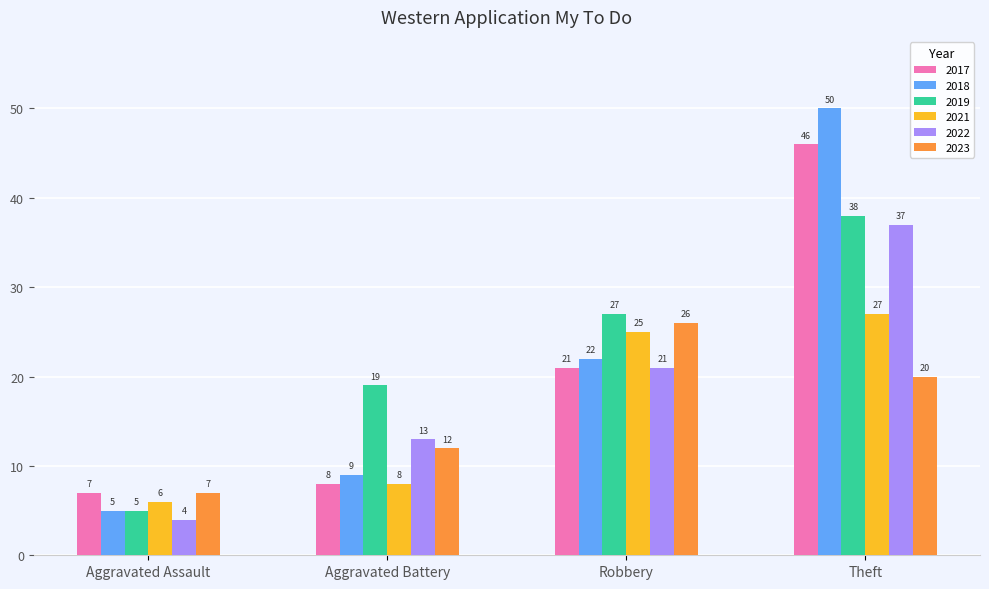

How many series are shown in this chart?

6